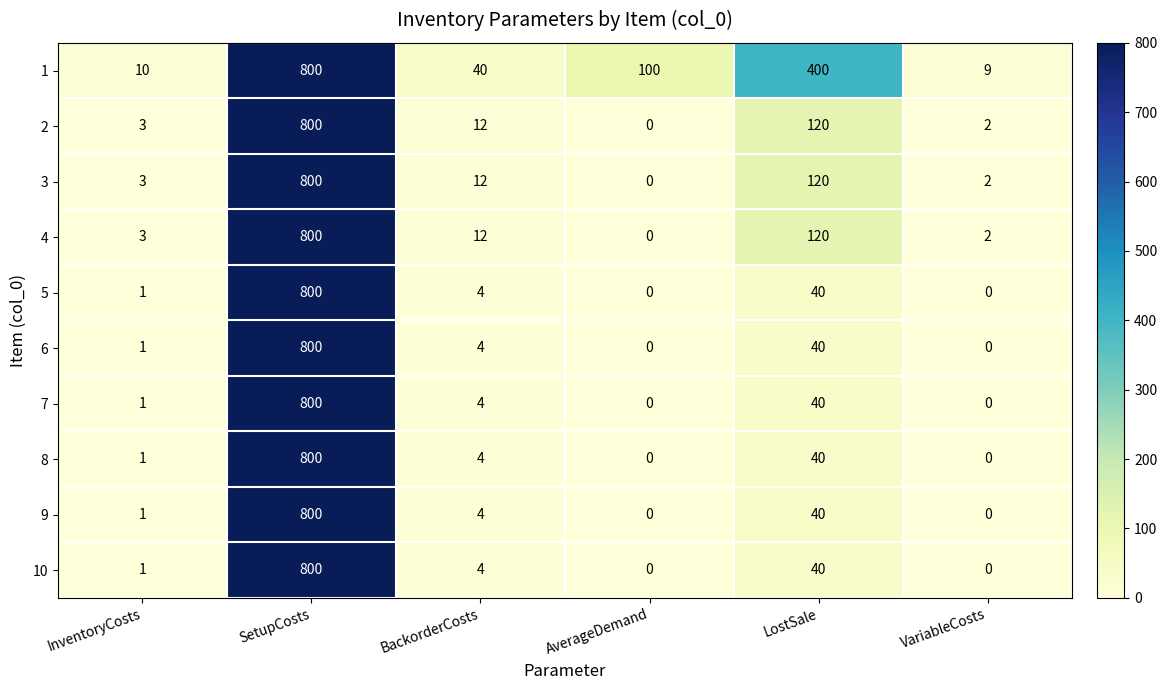

What is the difference between the highest and lowest values at BackorderCosts?

36